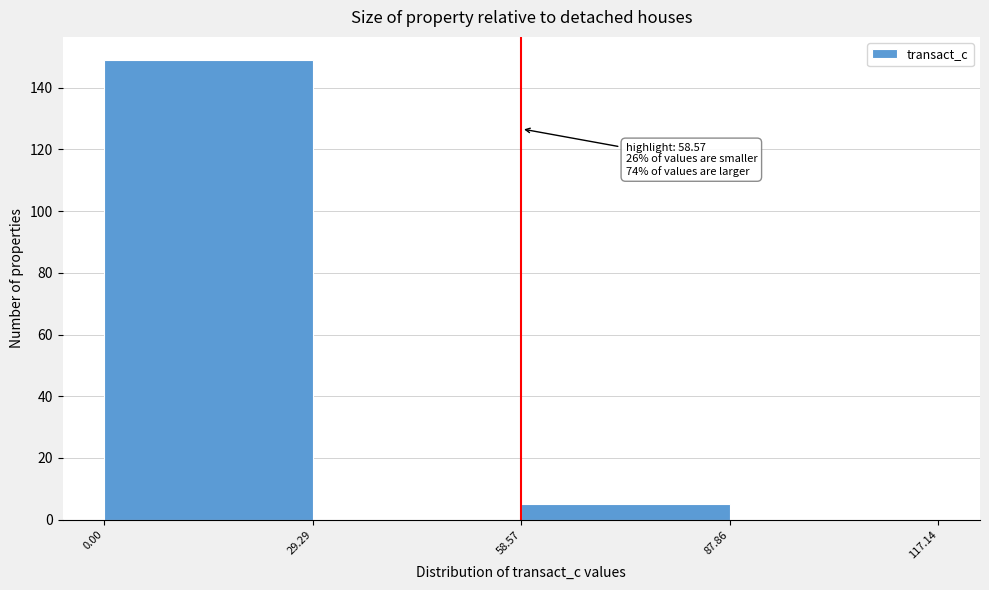

Which range on the x-axis has the tallest bar?

0.00 to 29.29